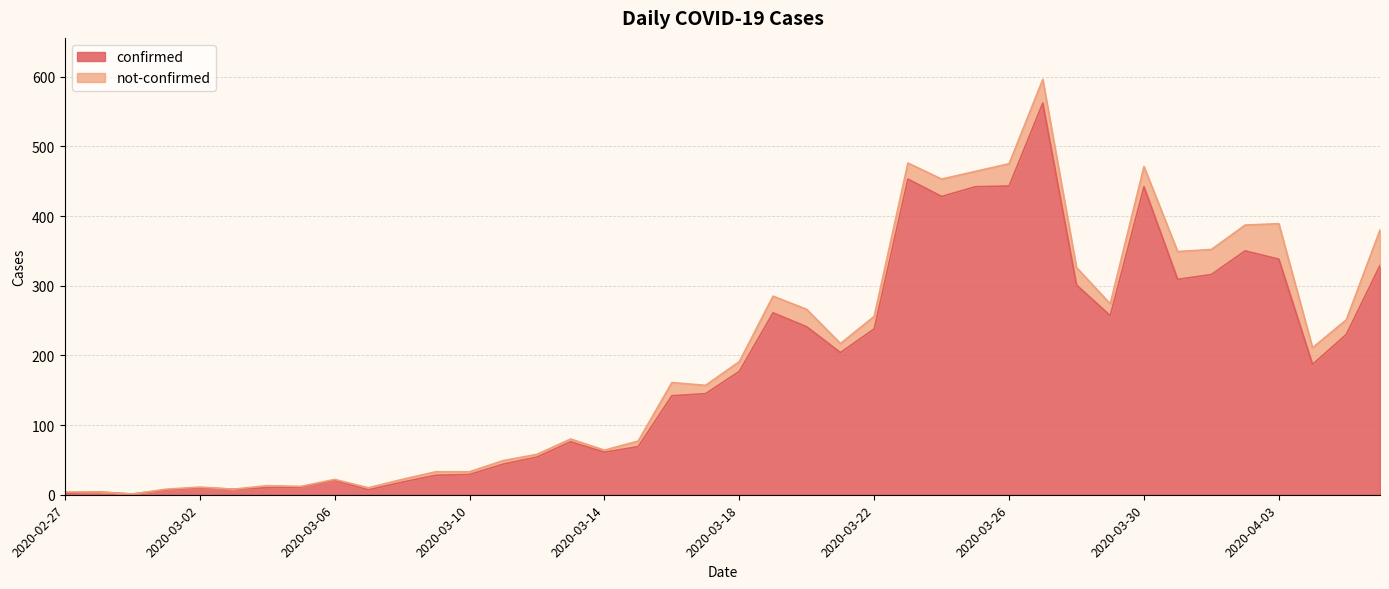

Reading left to right, what are all the values shown in this chart?

2	4	1	7	10	8	10	11	21	7	18	28	29	44	54	76	61	69	142	145	177	261	241	204	238	453	428	442	443	562	301	257	442	309	316	350	338	187	230	329